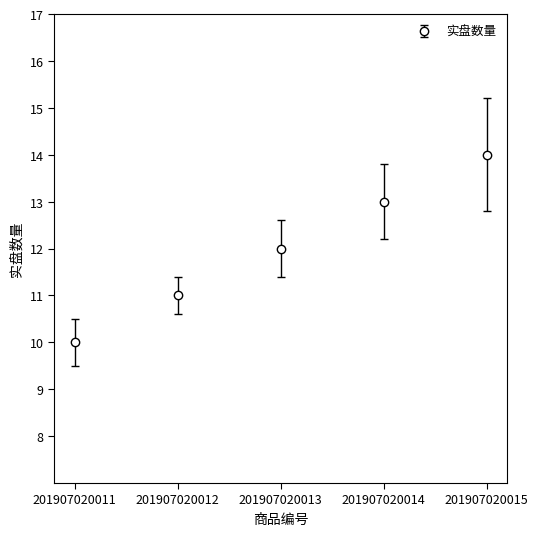

What is the maximum value shown in the chart?

14